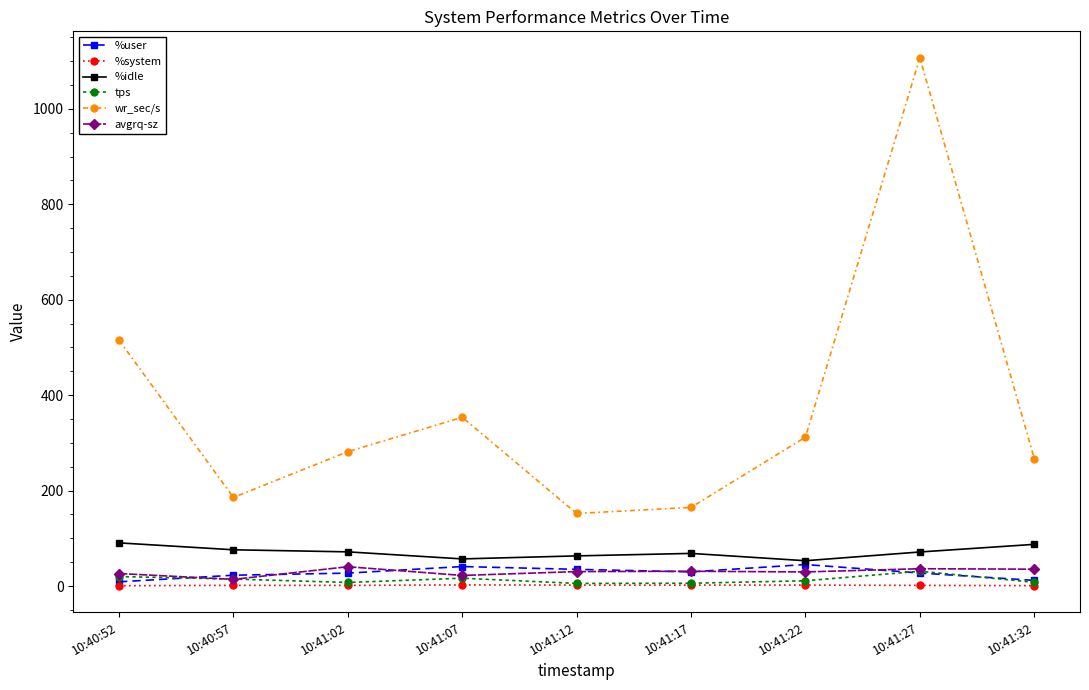

Which label corresponds to the largest value in the chart?

10:41:27